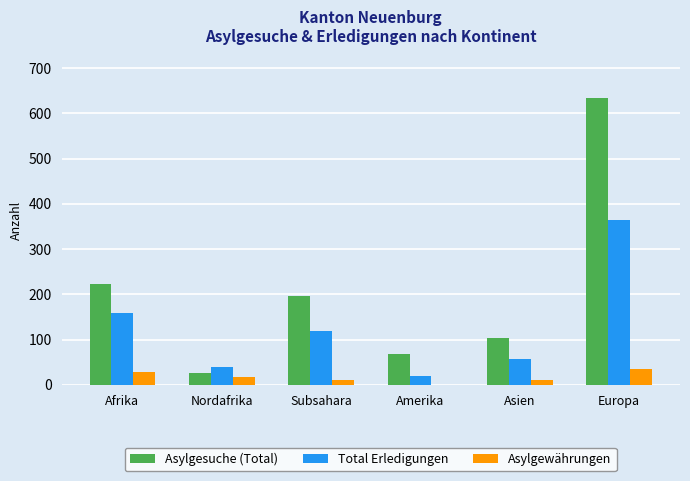

Between Subsahara and Asien, which series saw the biggest shift?

Asylgesuche (Total)